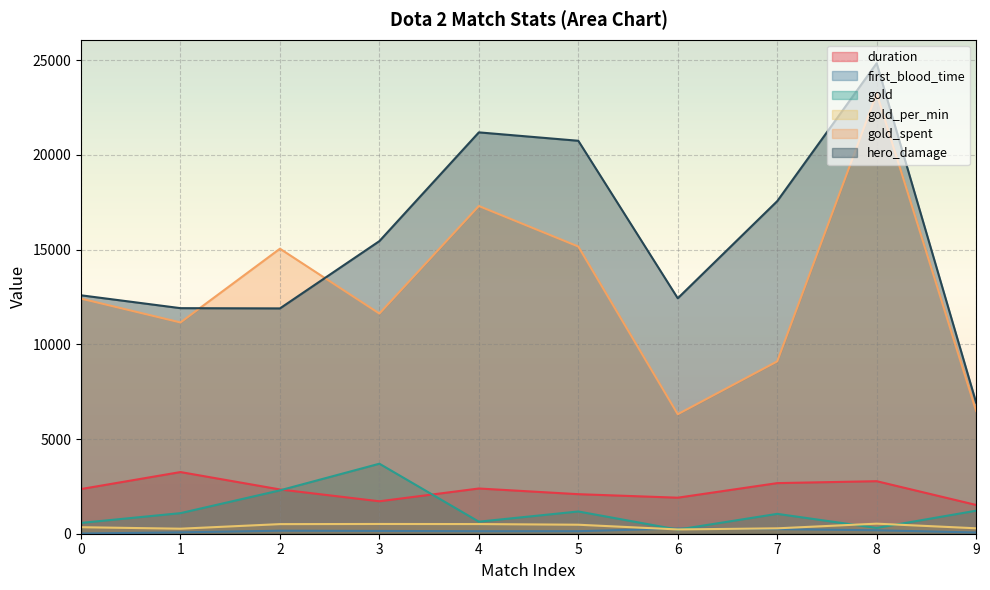

In gold_per_min, how many points are higher than both neighbors (excluding endpoints)?

2